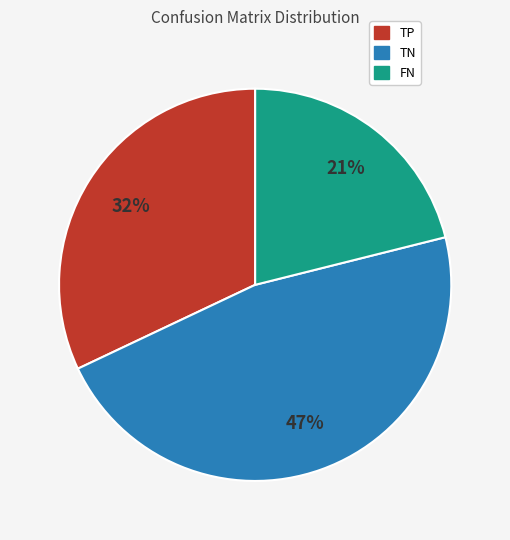

To the nearest percent, what portion does FN represent?

21%